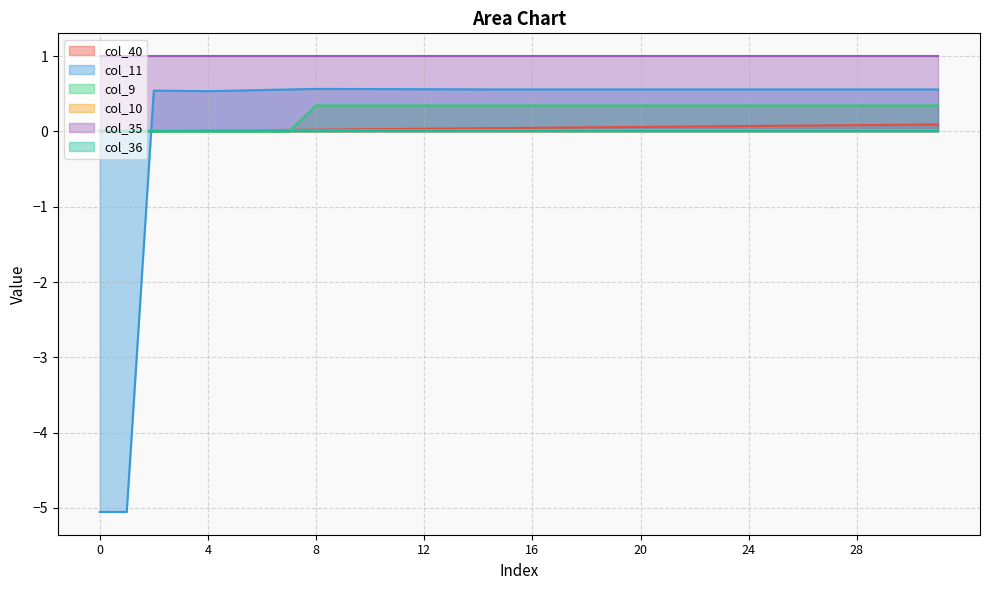

Is it true that col_40 equals 0.0 at 3?

False